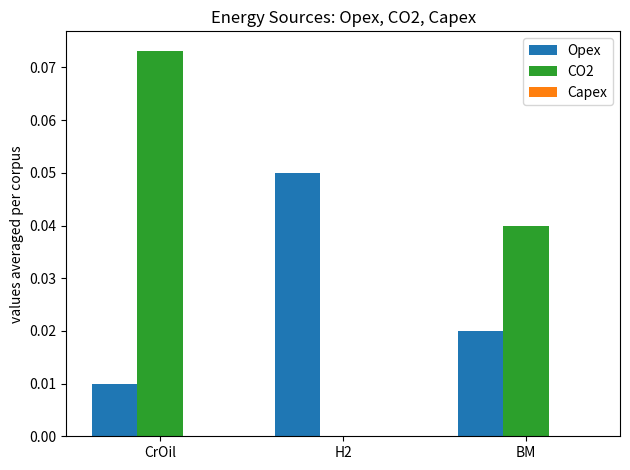

Which series changed the most between CrOil and H2?

CO2